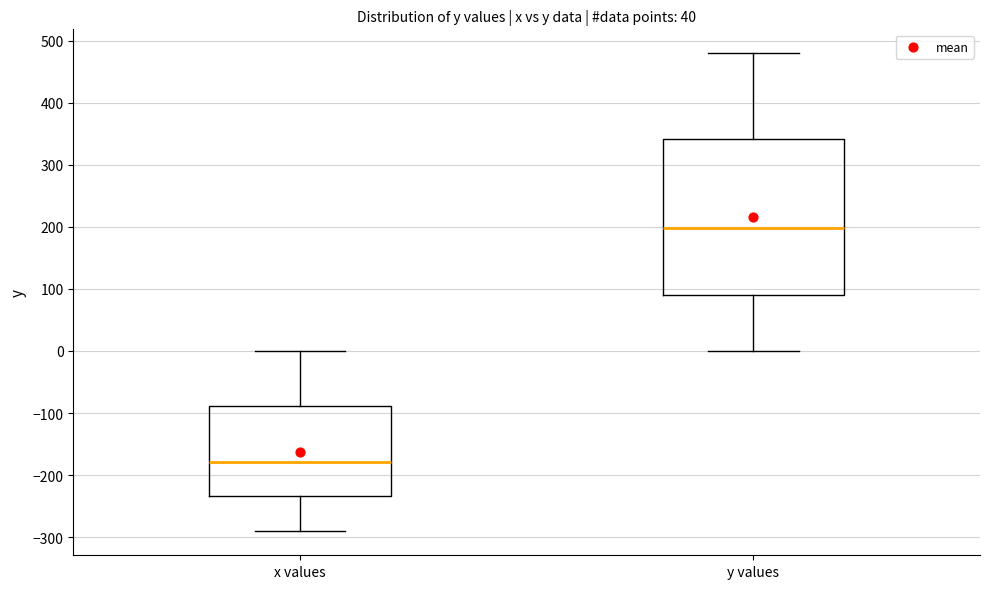

Where is the lower edge of the box for y values on the y-axis? The values are not printed on the chart, so give them approximately, as read against the axis.

90